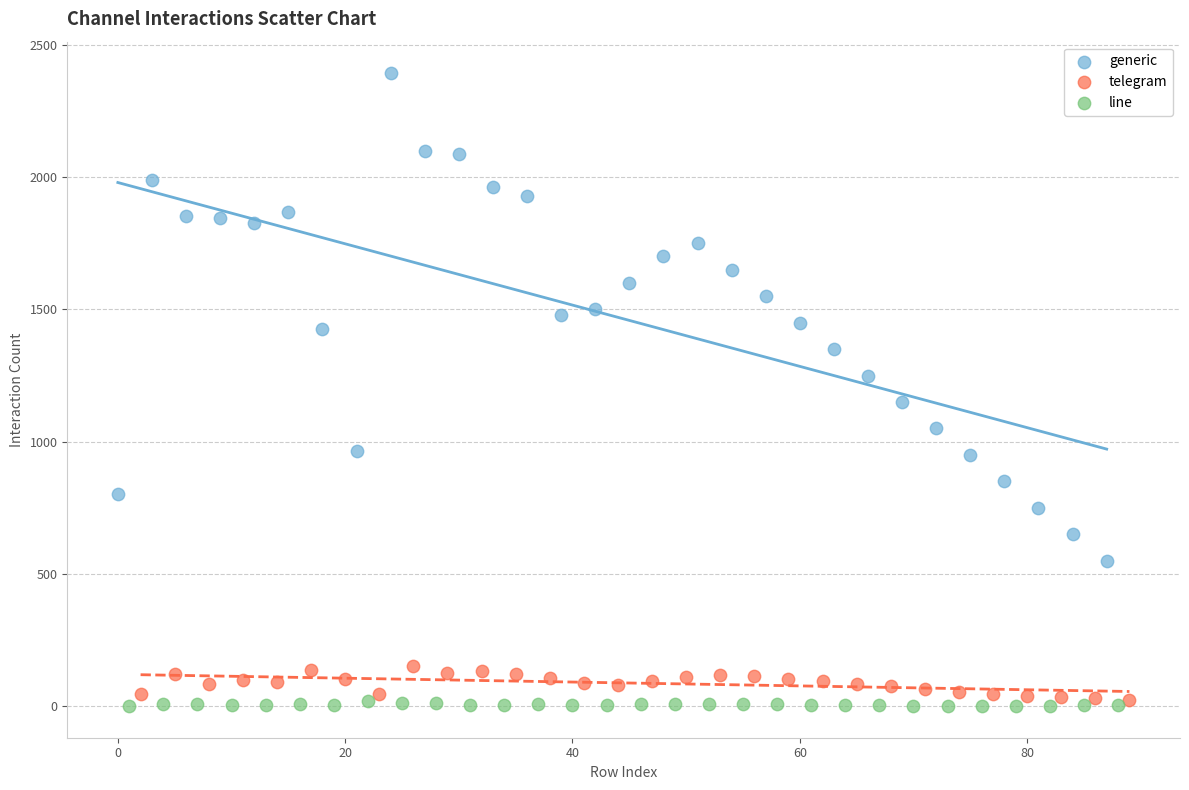

Which series has the largest Y range (max minus min)?

generic